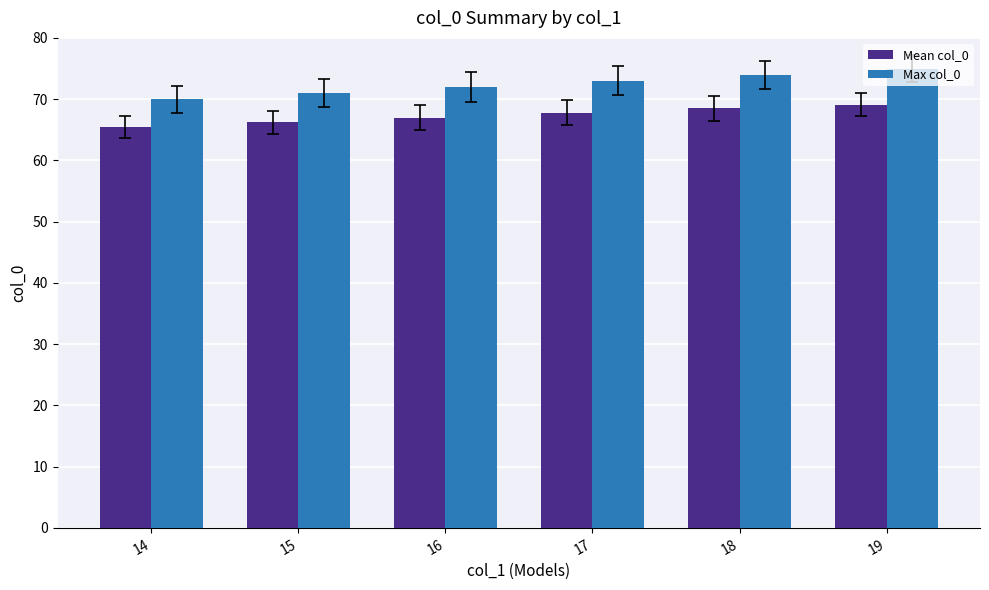

How many bars are there in total?

12